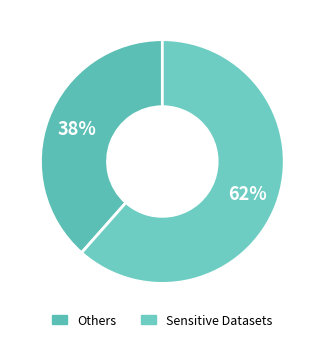

Is there any slice that represents more than half of the pie?

Yes